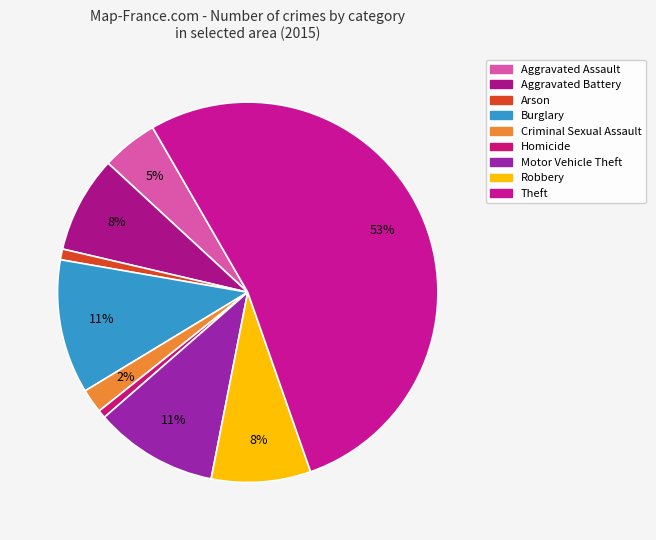

What is the majority slice?

Theft